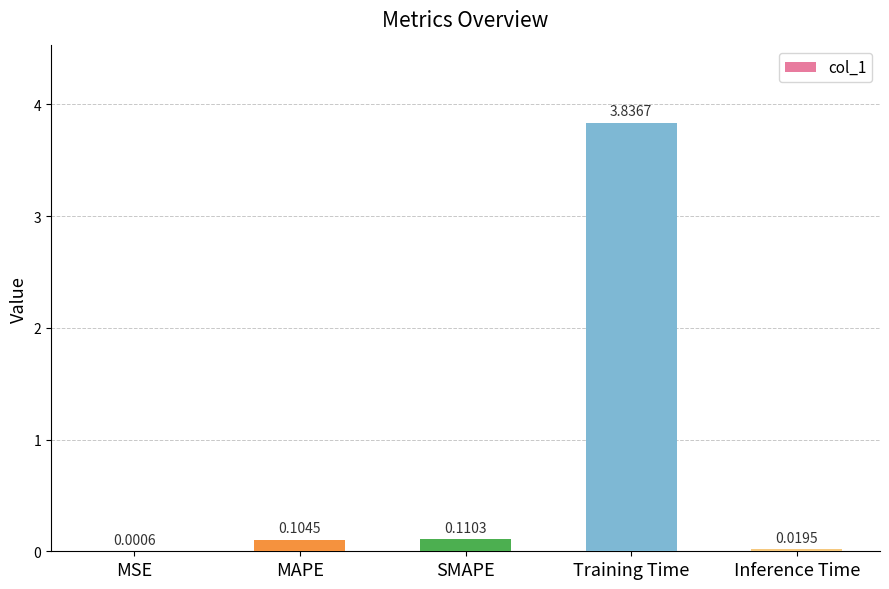

Which has a higher value, MSE or SMAPE?

SMAPE